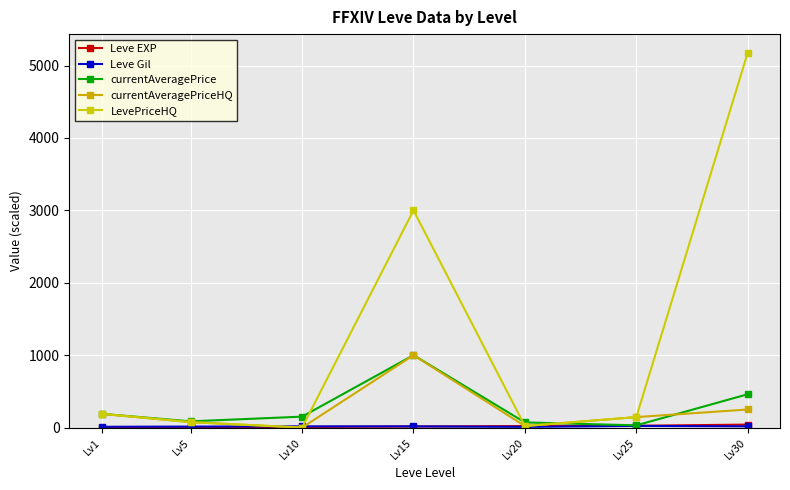

What is the average value of the LevePriceHQ series?

1229.4